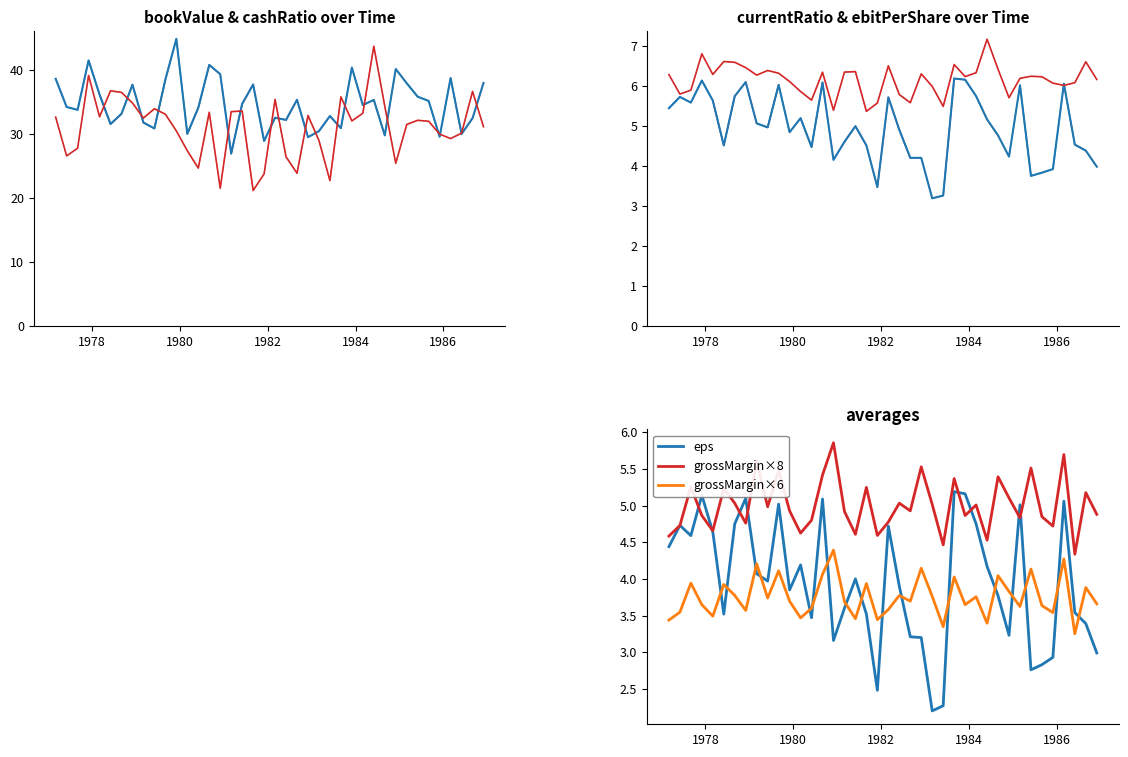

Is the value of grossMargin at 1981-06-30 greater than the value of bookValue at 1983-09-30?

No